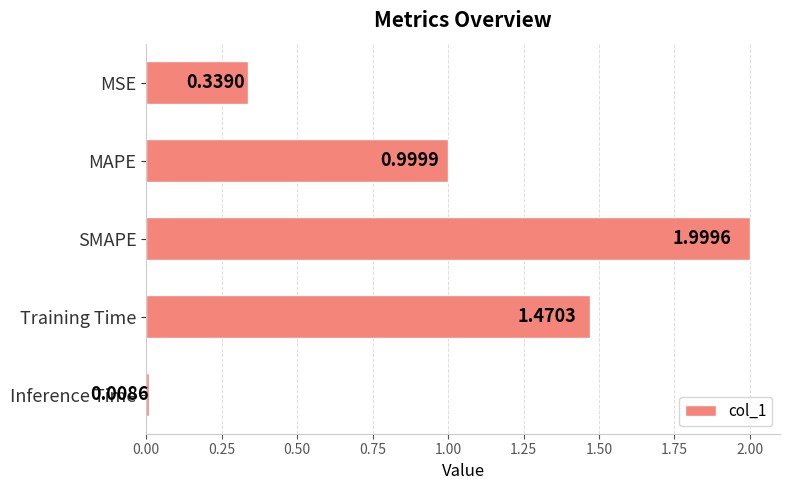

What is the label of the 2nd bar from the top?

MAPE